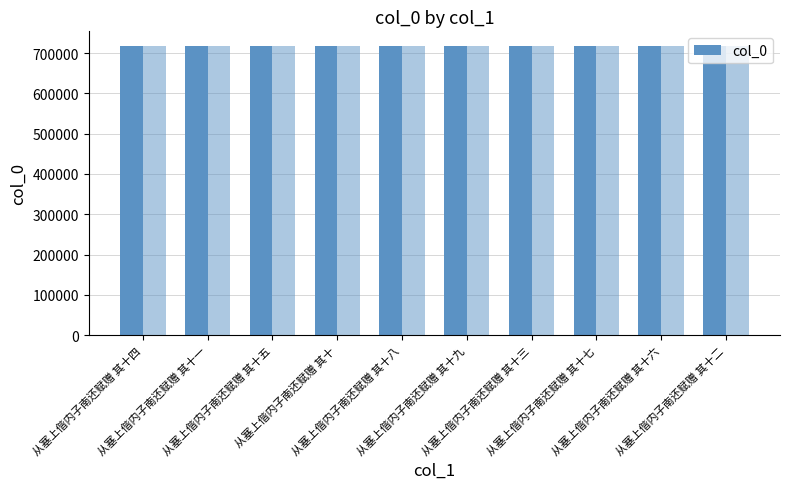

Does the chart contain any negative values?

No